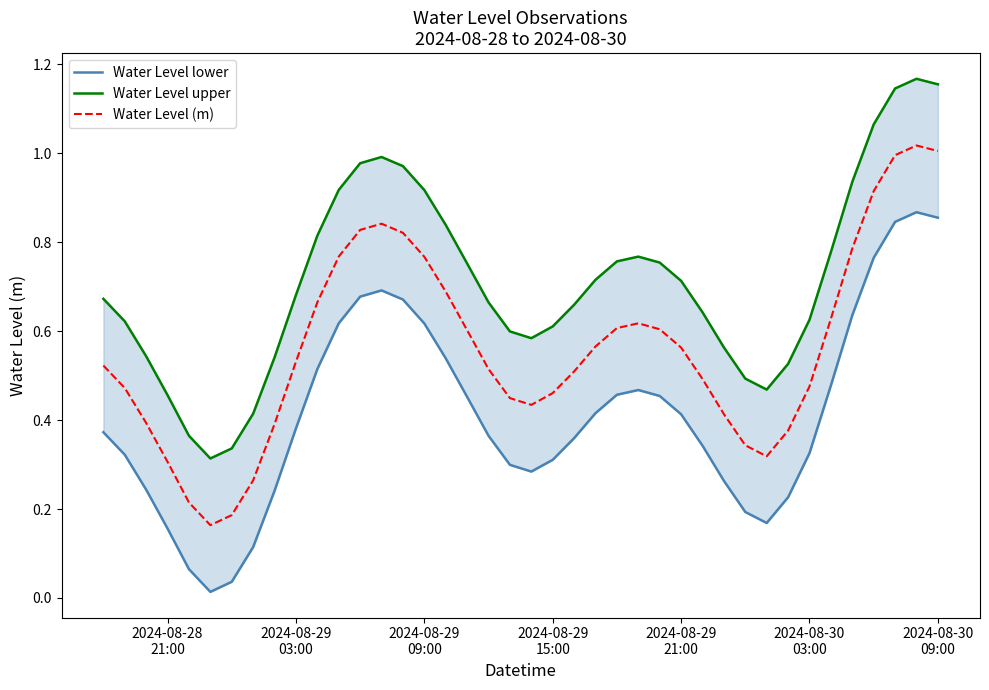

Reading left to right, what are all the values shown in this chart?

Water Level lower: 0.4	0.3	0.2	0.2	0.1	0.0	0.0	0.1	0.2	0.4	0.5	0.6	0.7	0.7	0.7	0.6	0.5	0.5	0.4	0.3	0.3	0.3	0.4	0.4	0.5	0.5	0.5	0.4	0.3	0.3	0.2	0.2	0.2	0.3	0.5	0.6	0.8	0.8	0.9	0.9
Water Level upper: 0.7	0.6	0.5	0.5	0.4	0.3	0.3	0.4	0.5	0.7	0.8	0.9	1.0	1.0	1.0	0.9	0.8	0.8	0.7	0.6	0.6	0.6	0.7	0.7	0.8	0.8	0.8	0.7	0.6	0.6	0.5	0.5	0.5	0.6	0.8	0.9	1.1	1.1	1.2	1.2
Water Level (m): 0.5	0.5	0.4	0.3	0.2	0.2	0.2	0.3	0.4	0.5	0.7	0.8	0.8	0.8	0.8	0.8	0.7	0.6	0.5	0.4	0.4	0.5	0.5	0.6	0.6	0.6	0.6	0.6	0.5	0.4	0.3	0.3	0.4	0.5	0.6	0.8	0.9	1.0	1.0	1.0